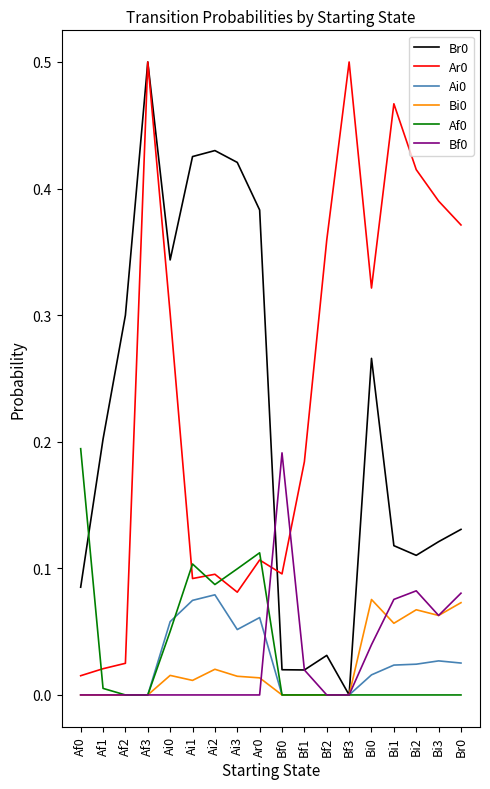

The value of Af0 at Bf1 is -0.1. True or false?

False